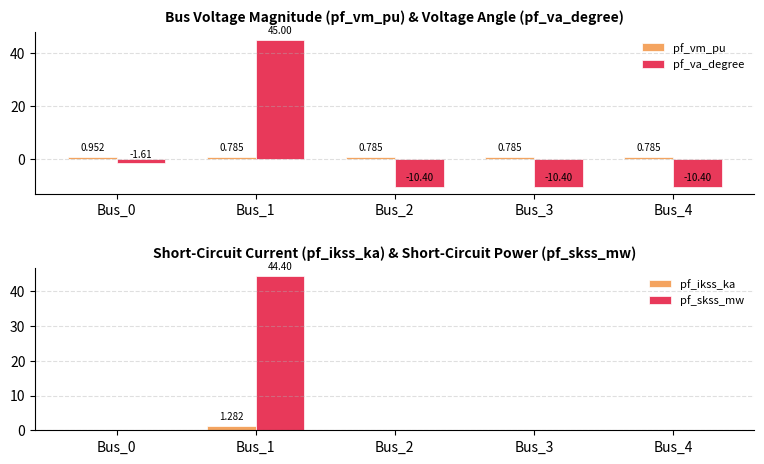

How many series are shown in this chart?

4